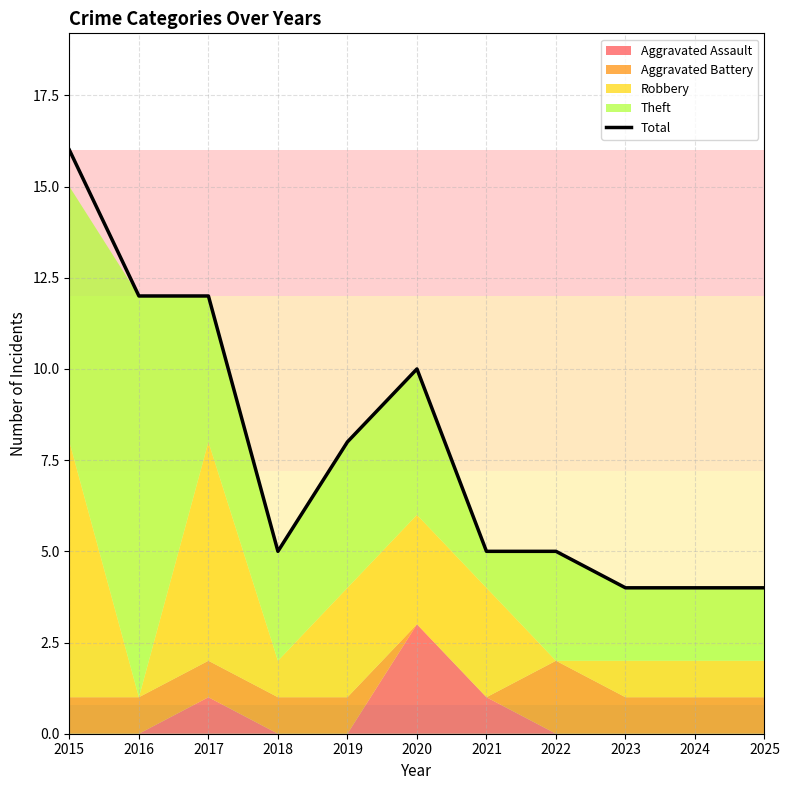

Which label corresponds to the largest value in the chart?

2015